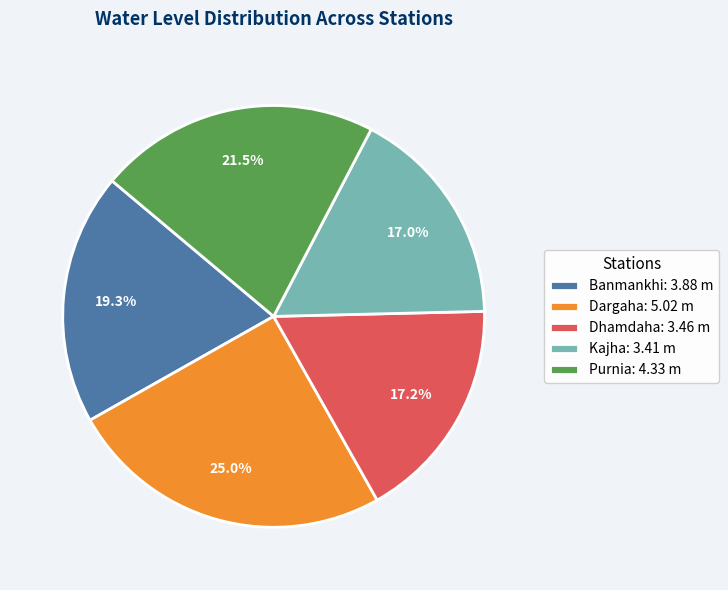

Count the number of slices in the pie.

5